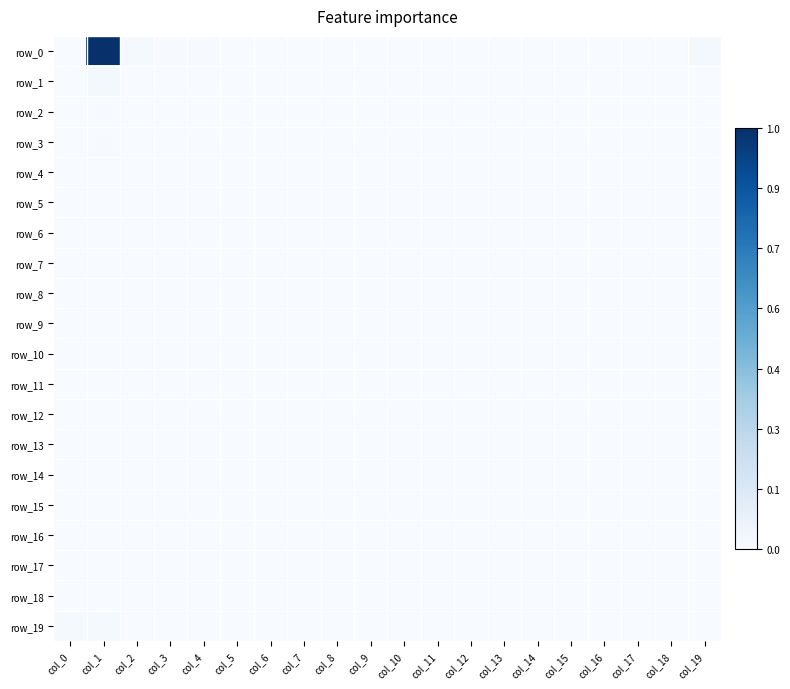

Is it true that row_3 equals 0.0 at col_2?

True